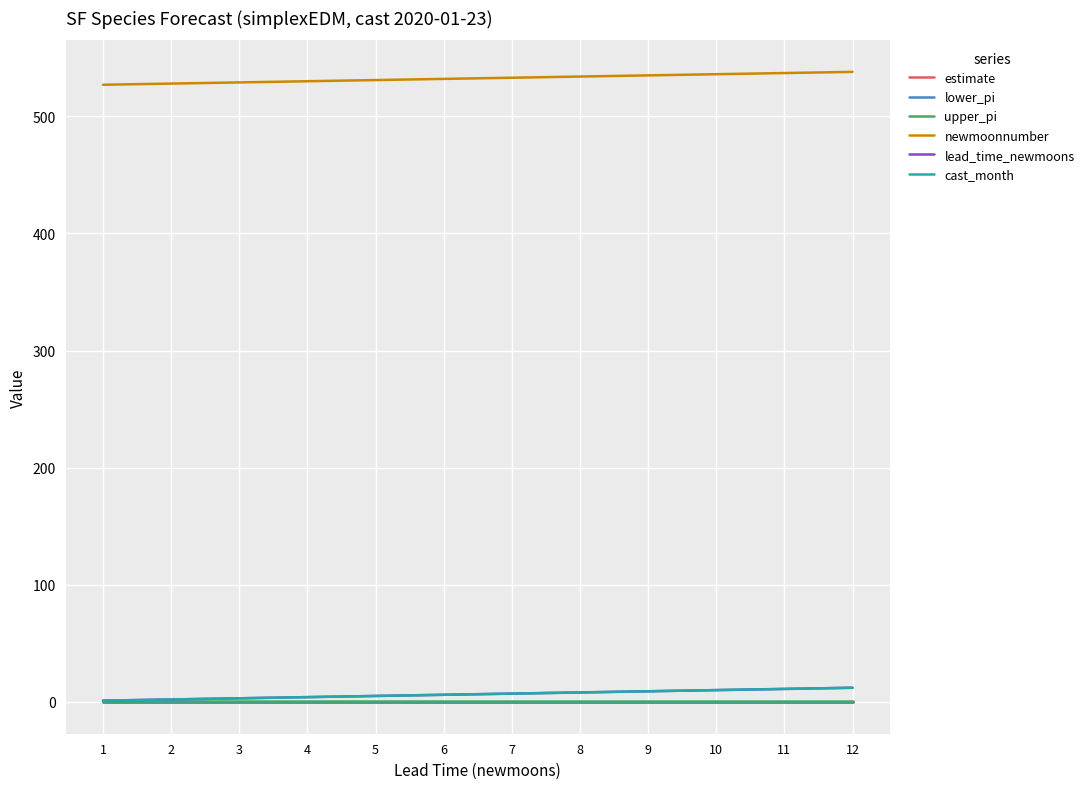

At which label does lower_pi reach its minimum?

1